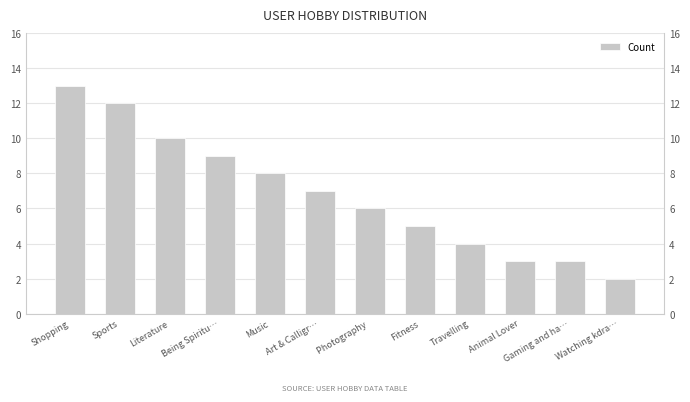

Which has a higher value, Literature or Watching kdra…?

Literature